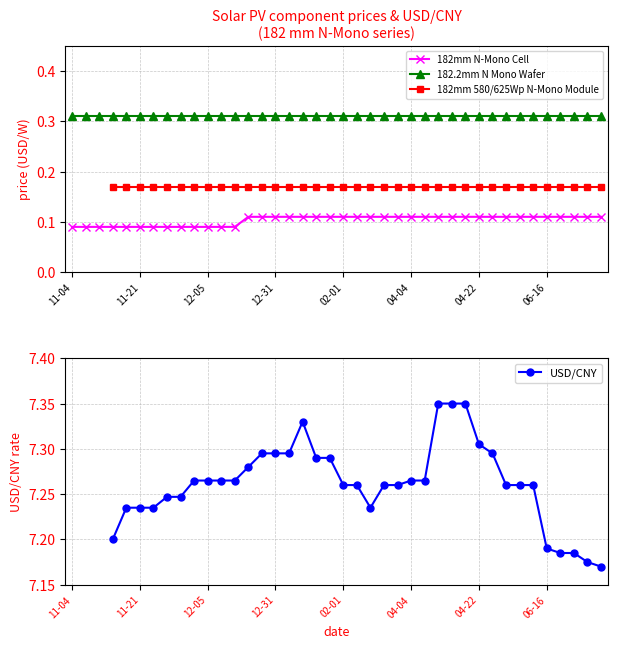

True or false: 182mm N-Mono Cell and 182.2mm N Mono Wafer cross at least once.

False